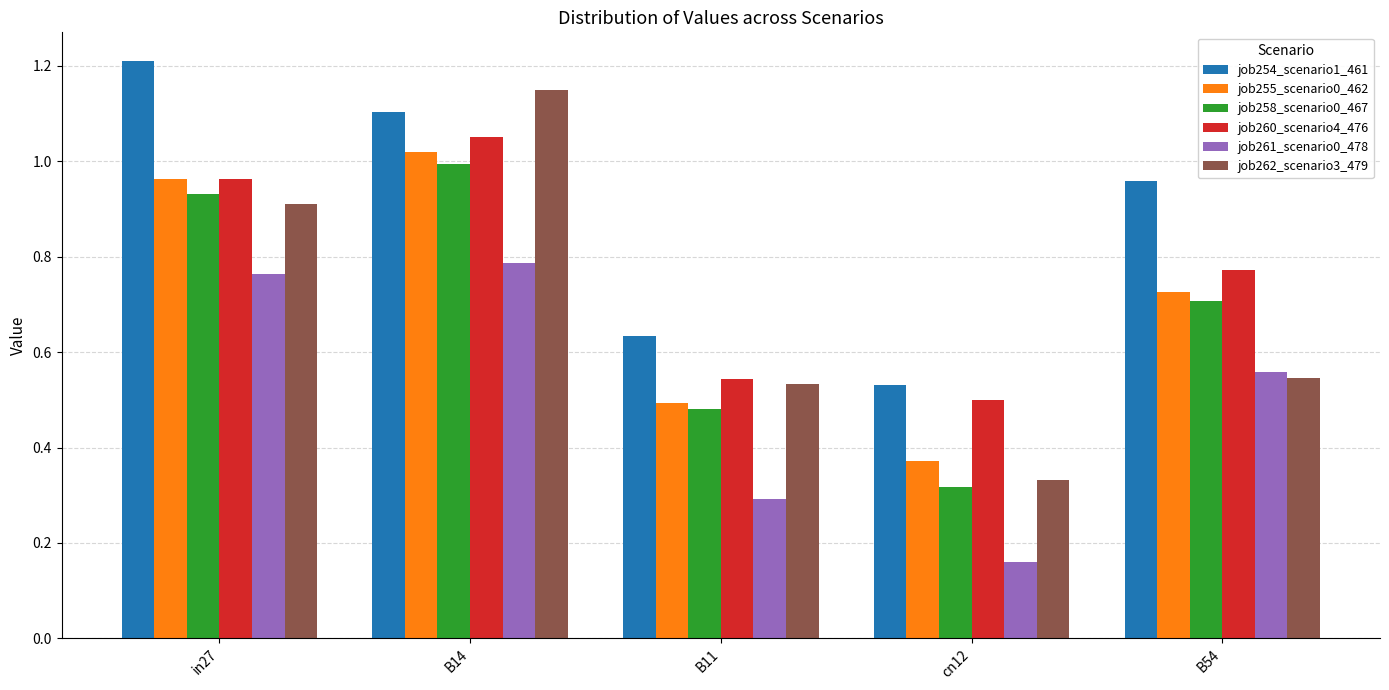

Count the number of data series in this chart.

6